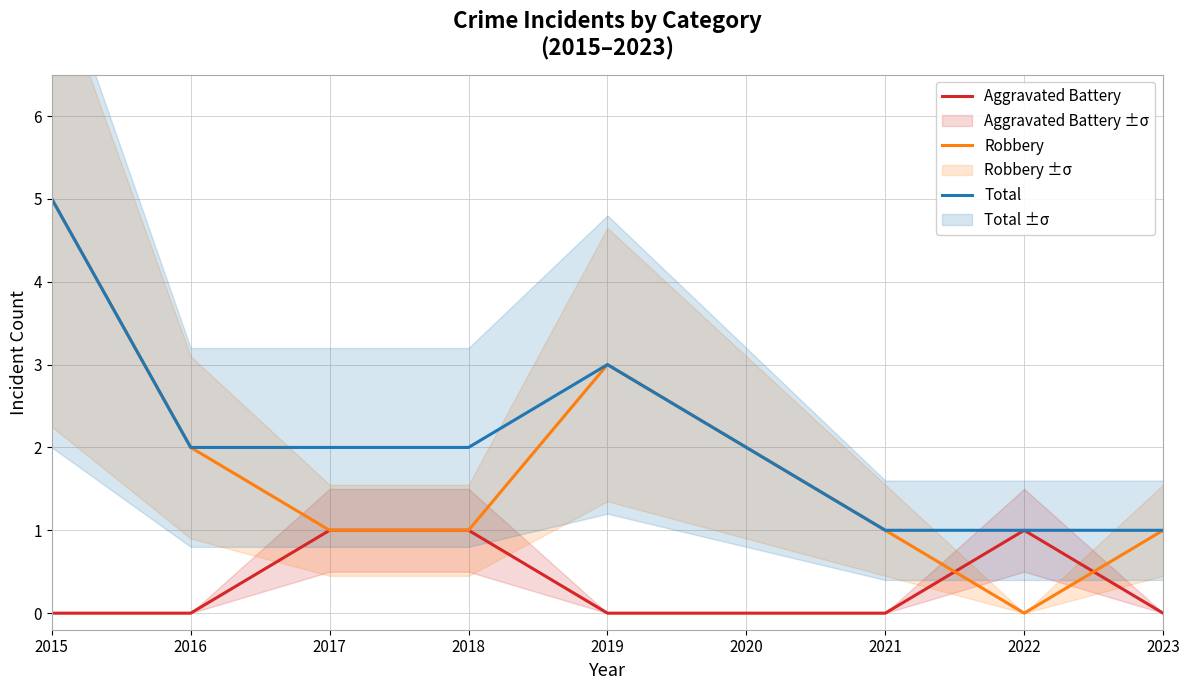

Is it true that Total equals 1 at 2022?

True